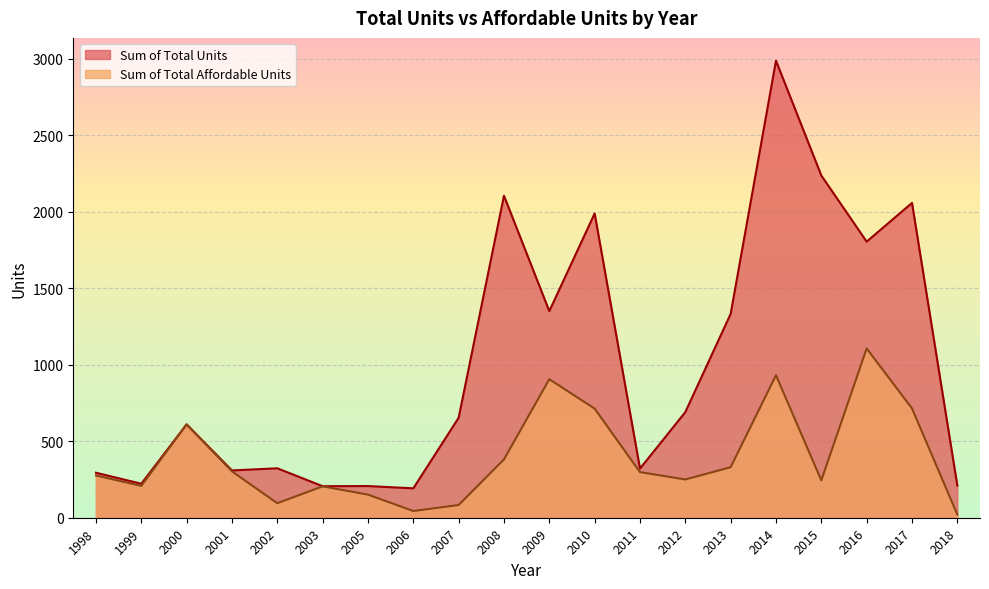

What is the value of the Sum of Total Affordable Units point at the 4th from the left?

303